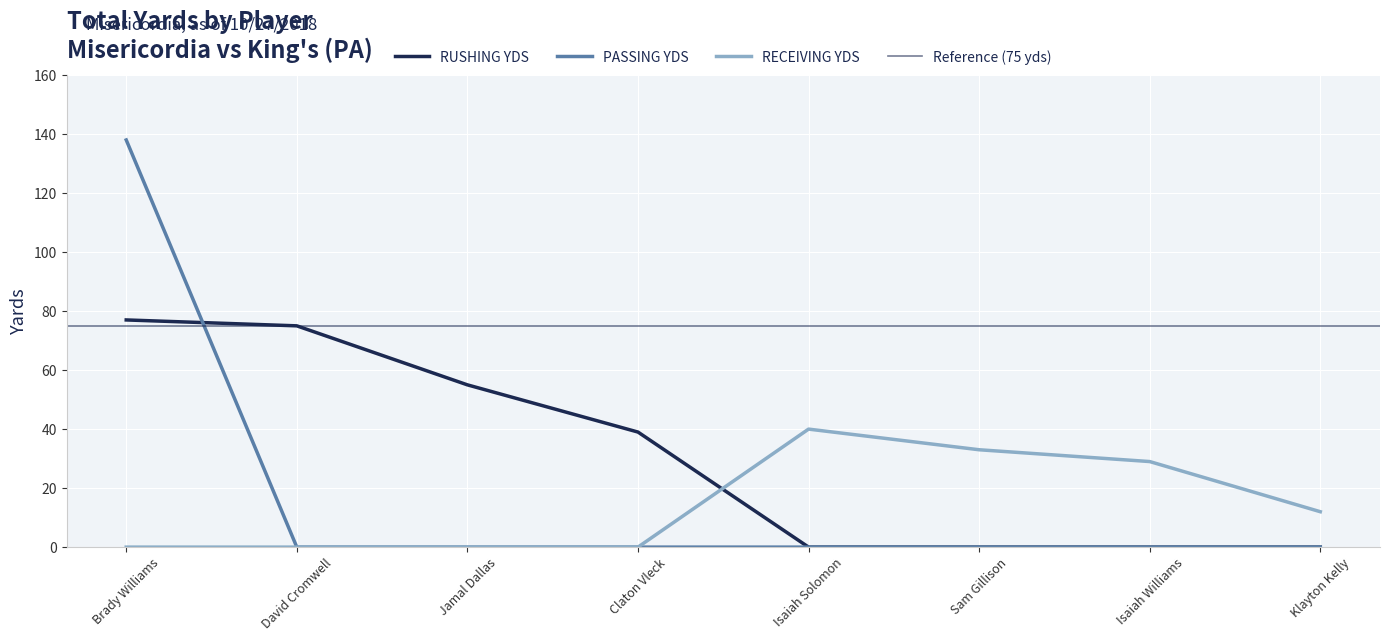

True or false: the data has more than 1 interior local peaks.

False